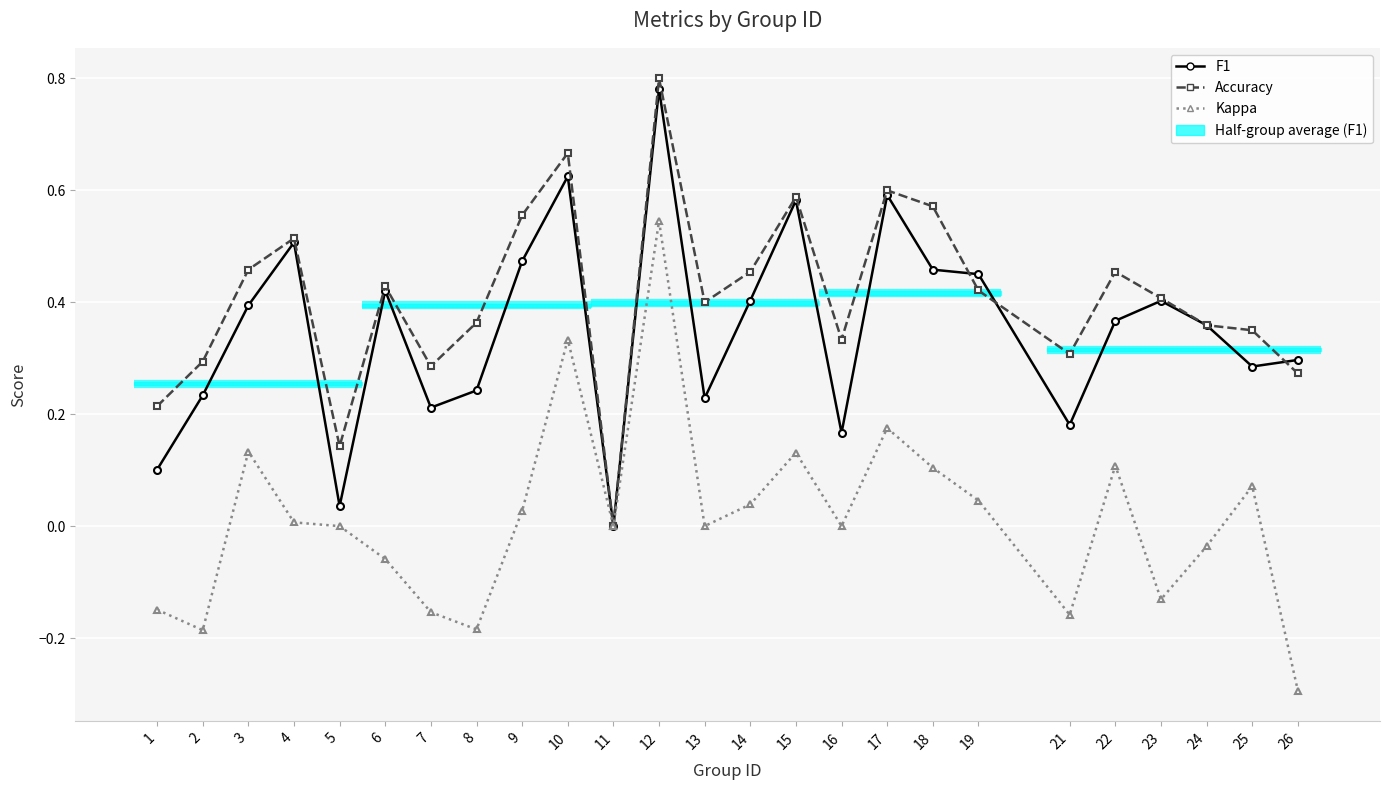

What is the lowest value of the Kappa series?

-0.3